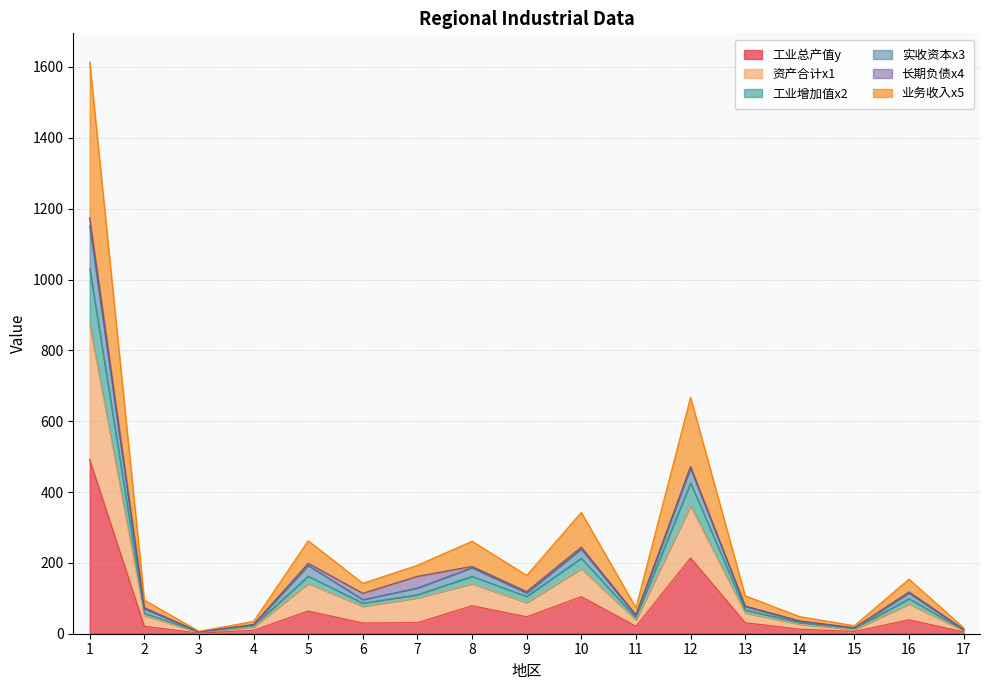

At which label does 业务收入x5 first exceed 77?

1